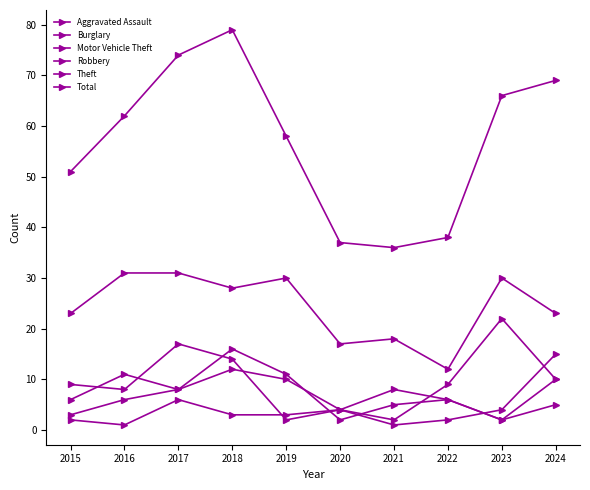

What is the approximate value of Theft at 2019, to the nearest 10?

30